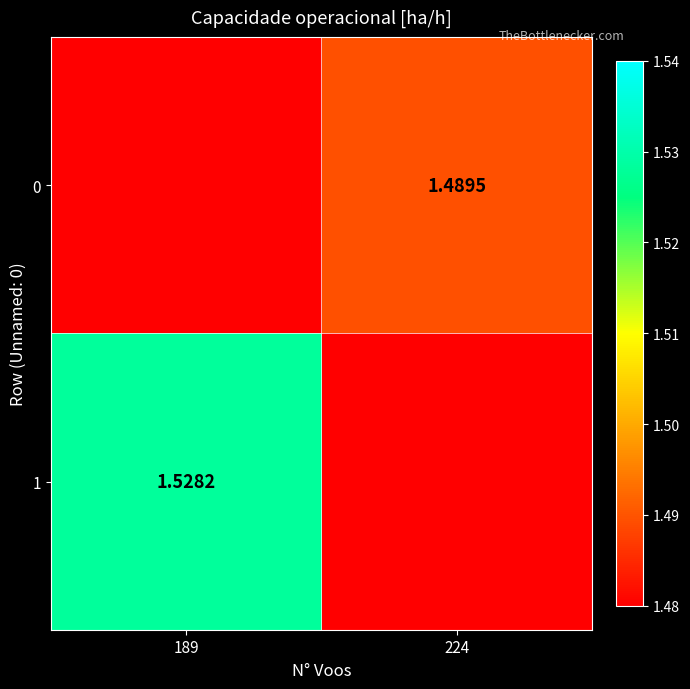

Which has a higher value, 224 or 189?

189